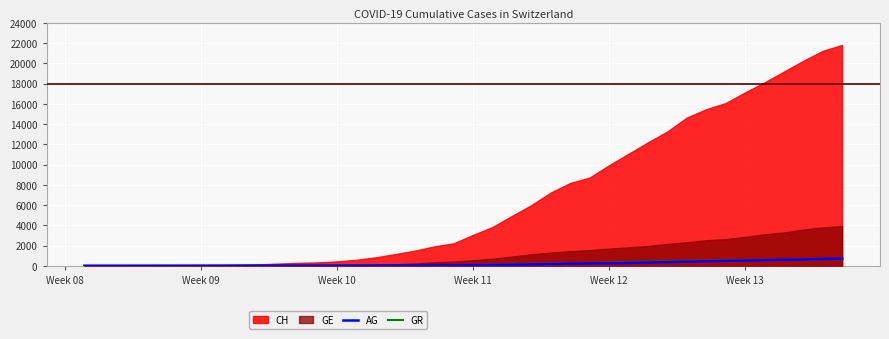

What is the value of the GR point at the 15th from the left?

22